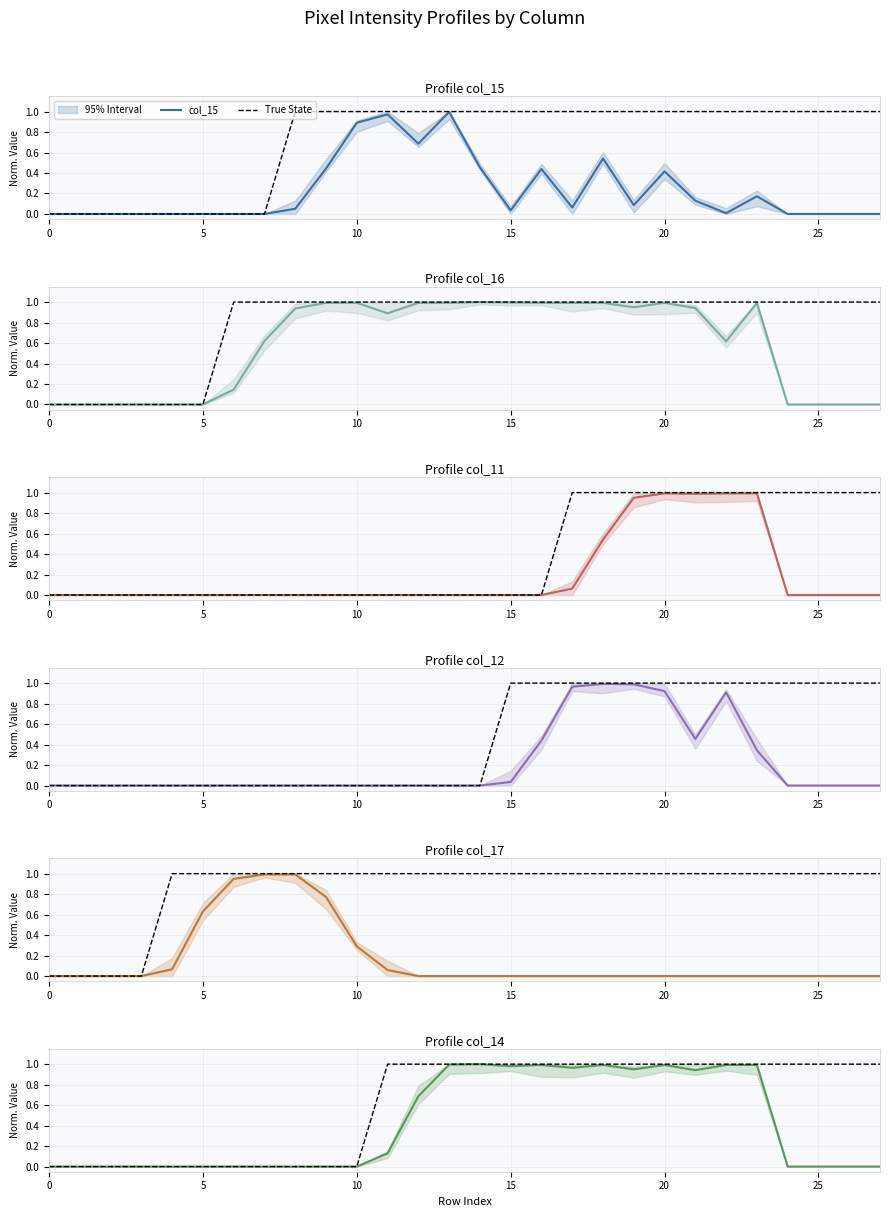

After their last crossing, which series has the higher values: col_14 or col_17?

col_14